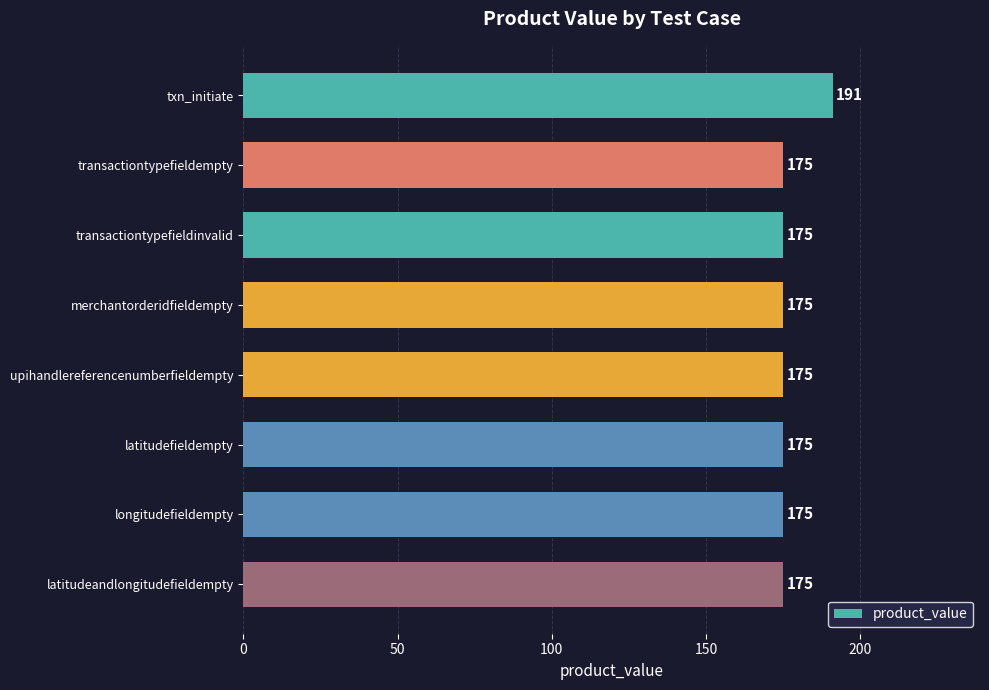

Reading top to bottom, transcribe all the data shown in this chart.

191	175	175	175	175	175	175	175